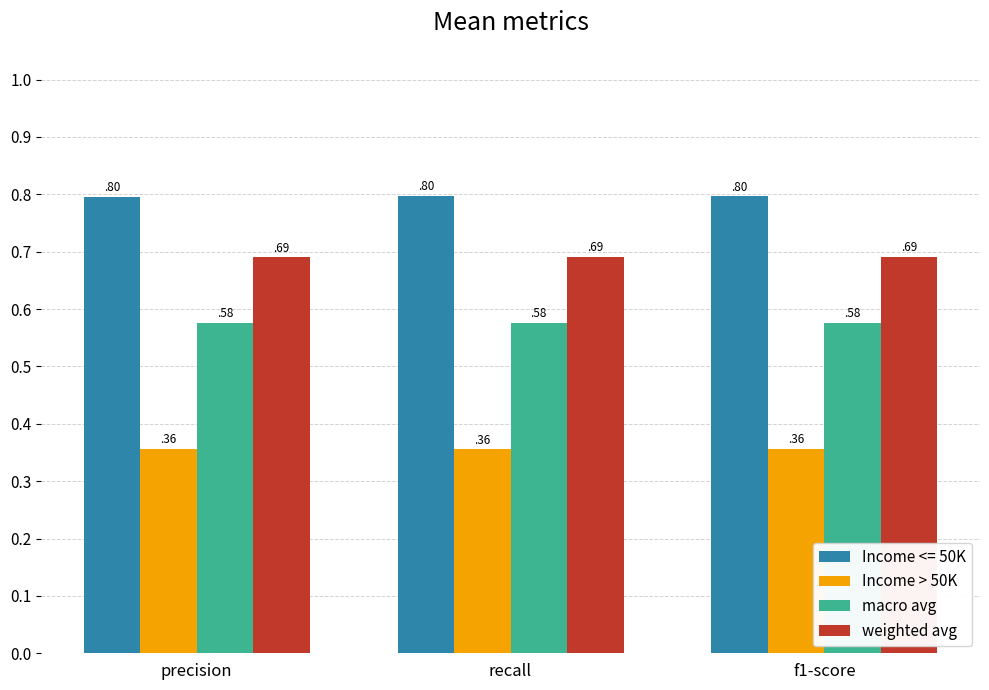

What is the sum of all Income > 50K values?

1.1